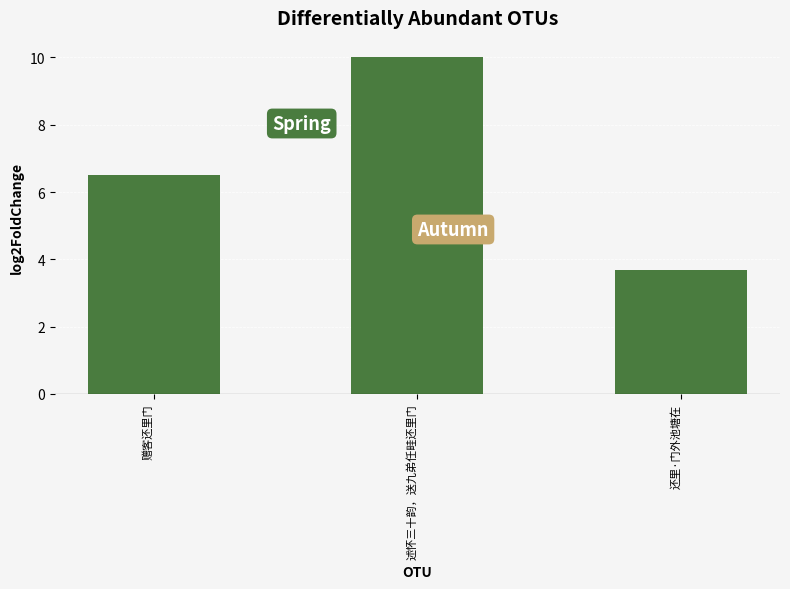

Count the number of categories in the chart.

3